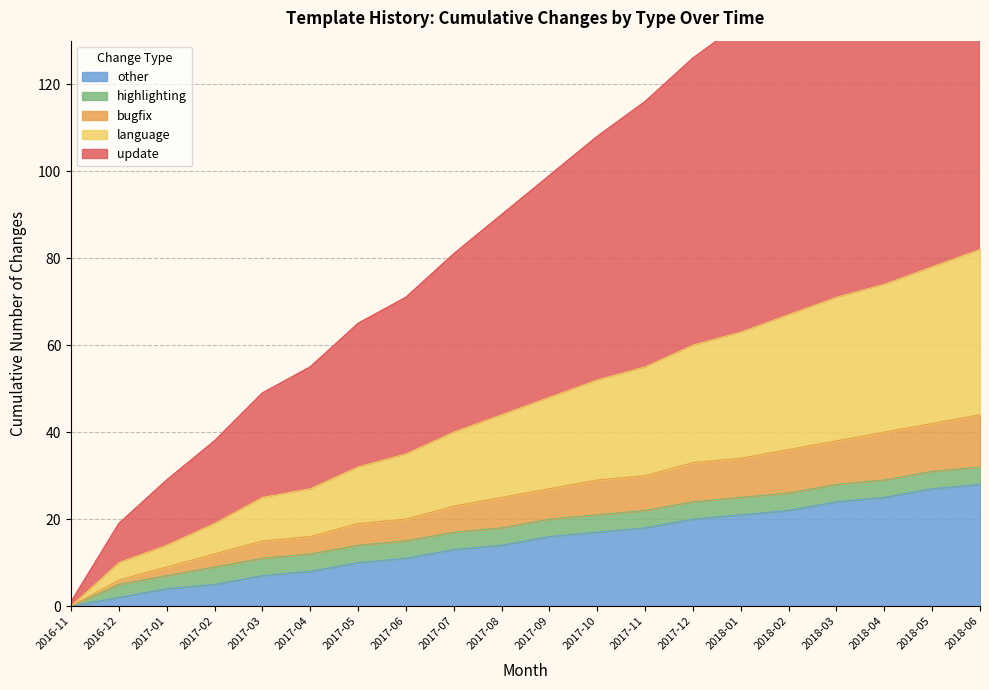

List the labels in order of value, smallest first.

2016-11, 2016-12, 2017-01, 2017-02, 2017-03, 2017-04, 2017-05, 2017-06, 2017-07, 2017-08, 2017-09, 2017-10, 2017-11, 2017-12, 2018-01, 2018-02, 2018-03, 2018-04, 2018-05, 2018-06